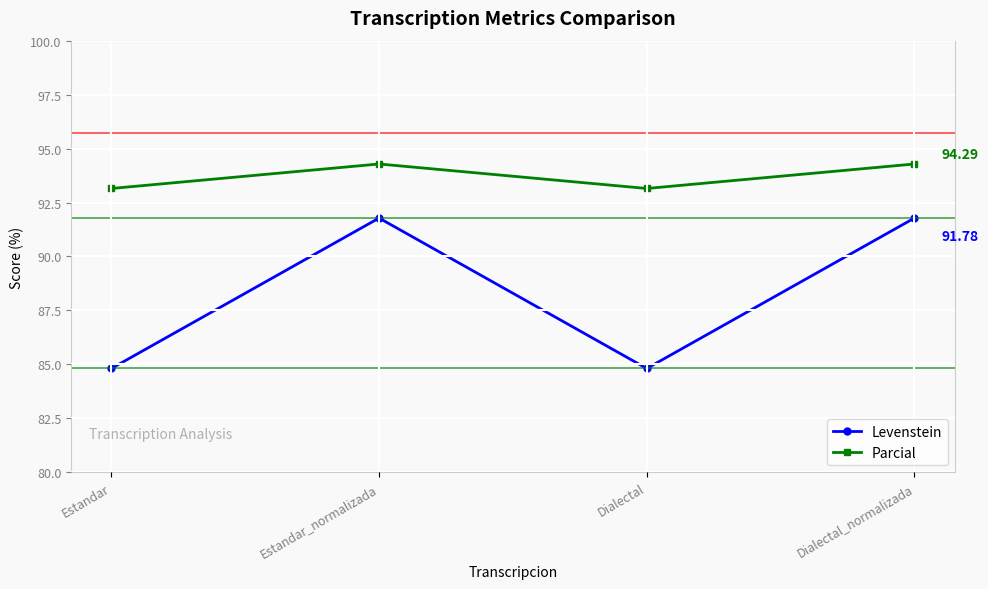

Rank the series at Estandar from lowest to highest value.

Levenstein, Parcial